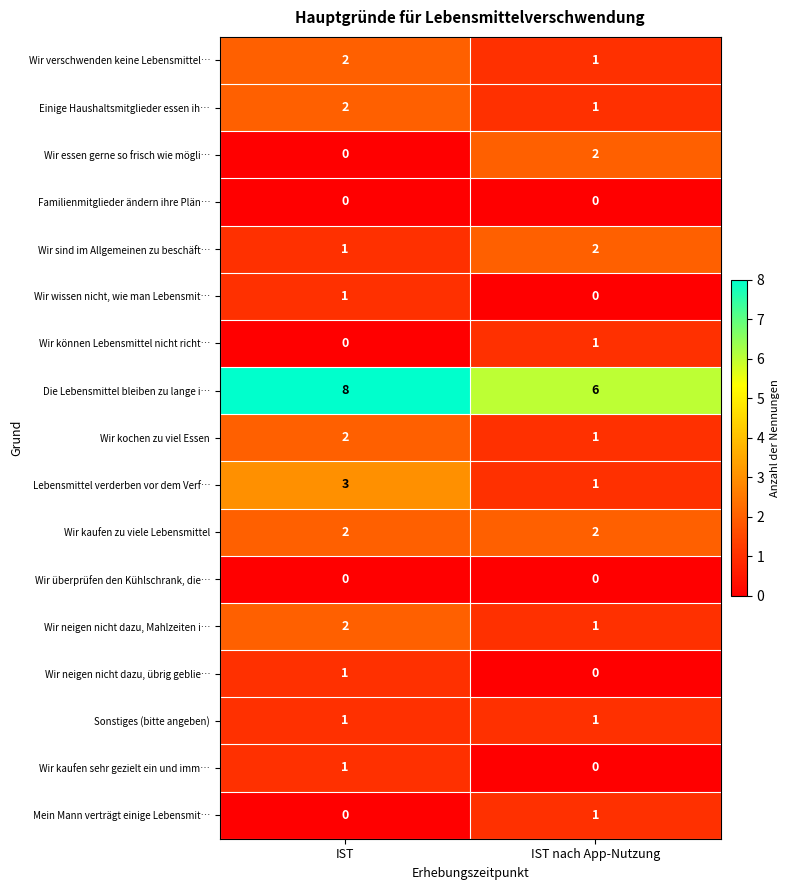

At which category is the sum across all series the highest?

IST